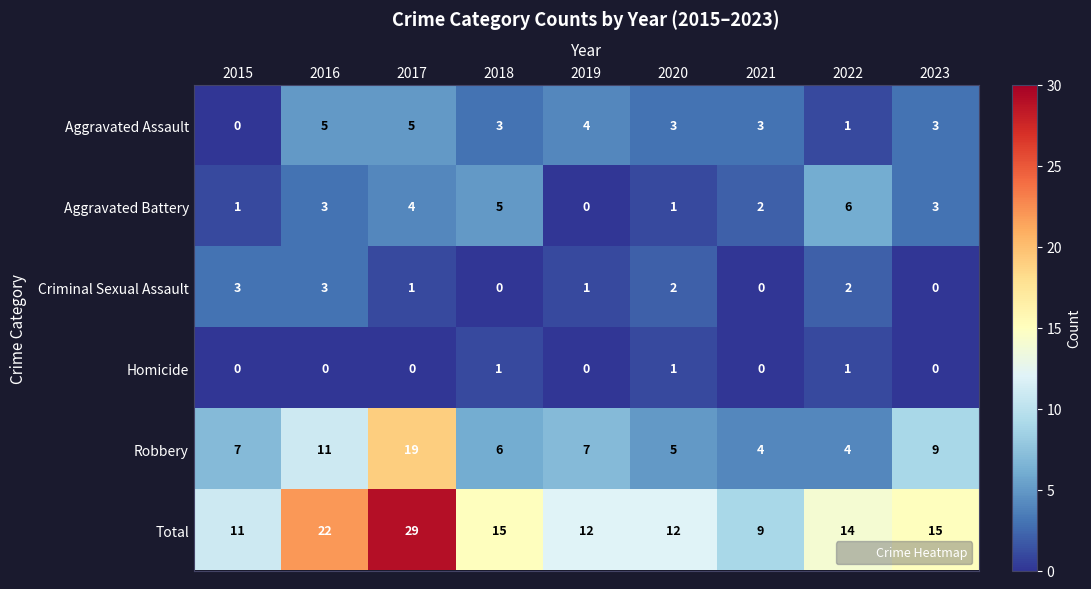

What is the approximate value of Criminal Sexual Assault at 2015?

3